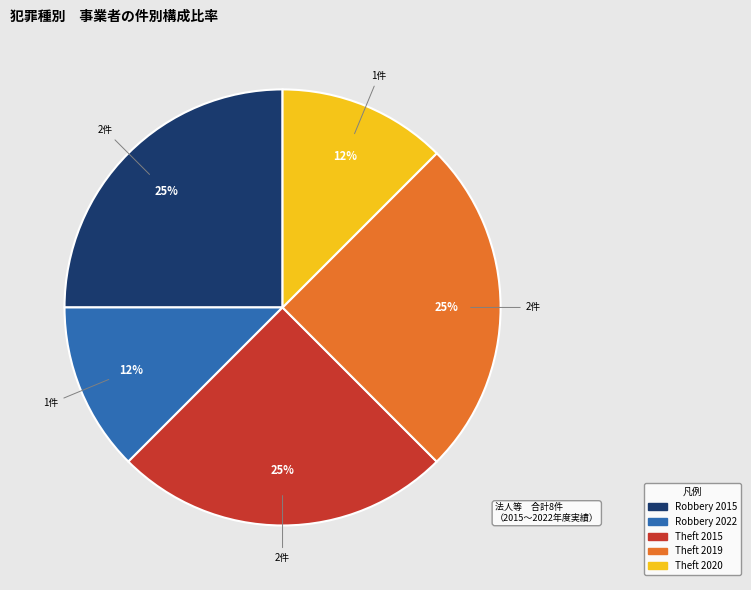

To the nearest percent, what portion does Robbery 2015 represent?

25%